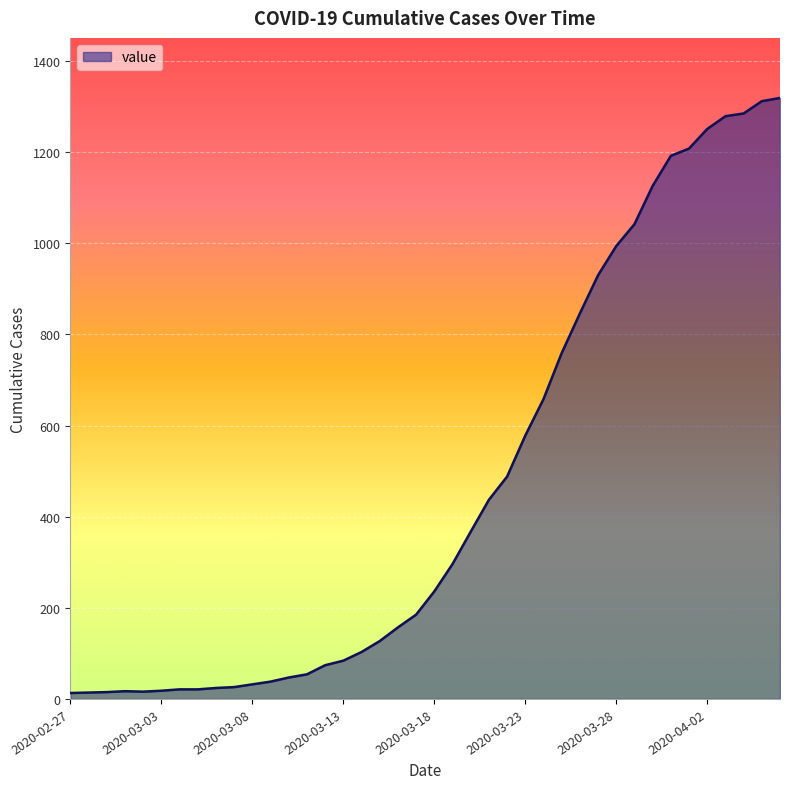

What is the difference between the maximum and minimum values?

1306